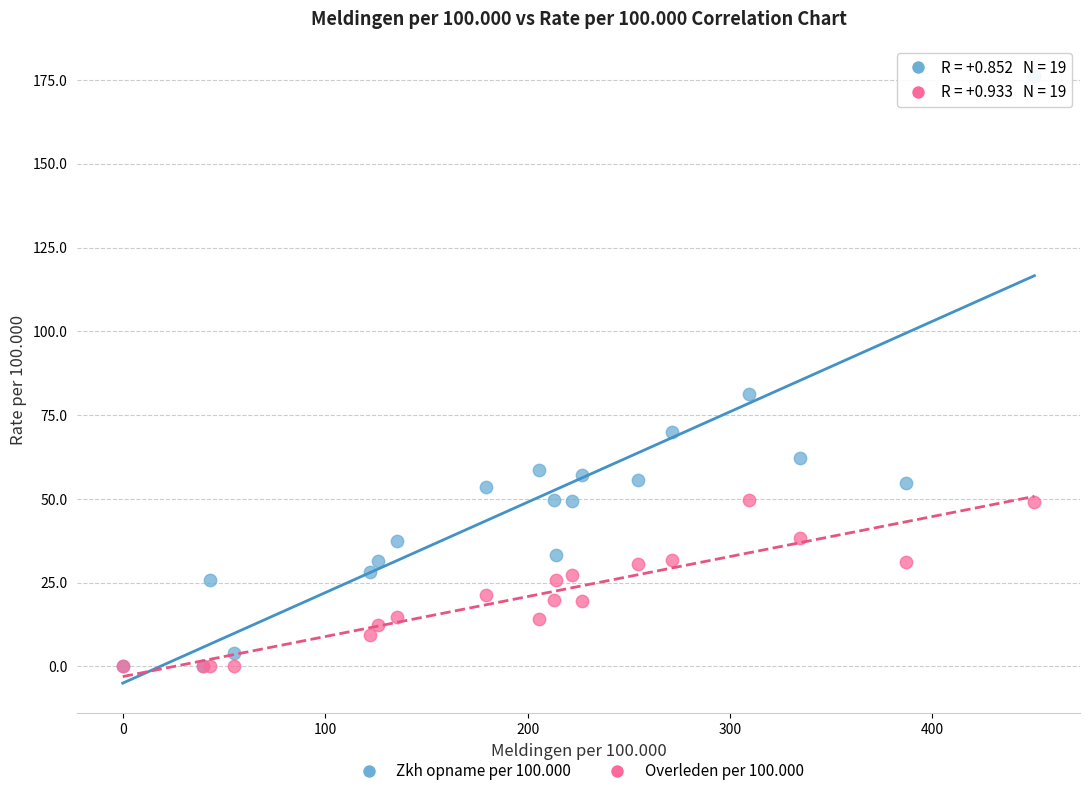

In the Zkh opname per 100.000 series, what Y value is closest to 88?

81.2